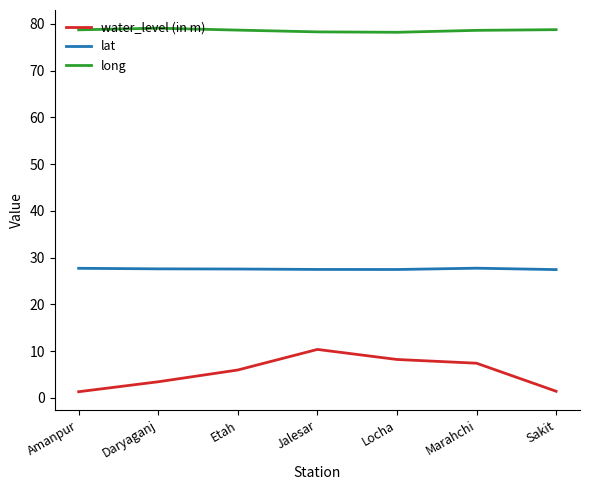

True or false: water_level (in m) and lat intersect in this chart.

False